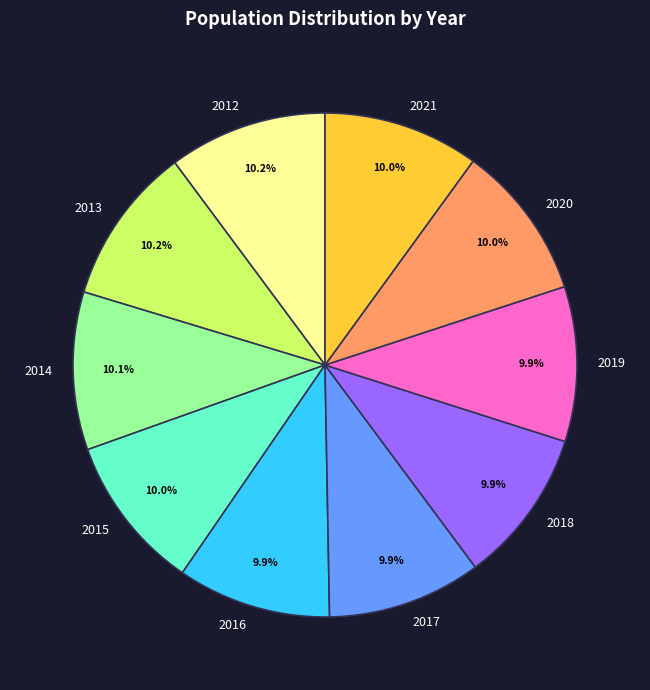

Combined, do 2020 and 2017 account for over 50%?

No